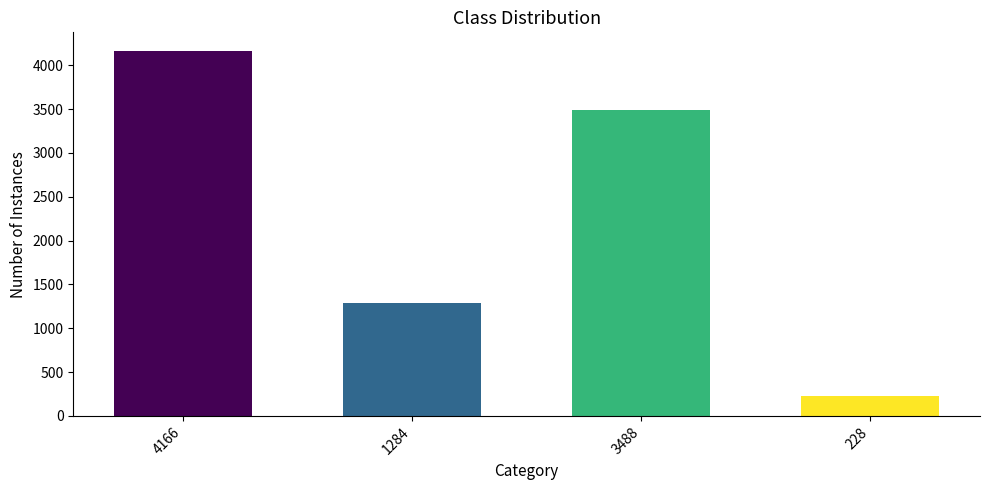

Reading left to right, what are all the values shown in this chart?

4166=4166	1284=1284	3488=3488	228=228